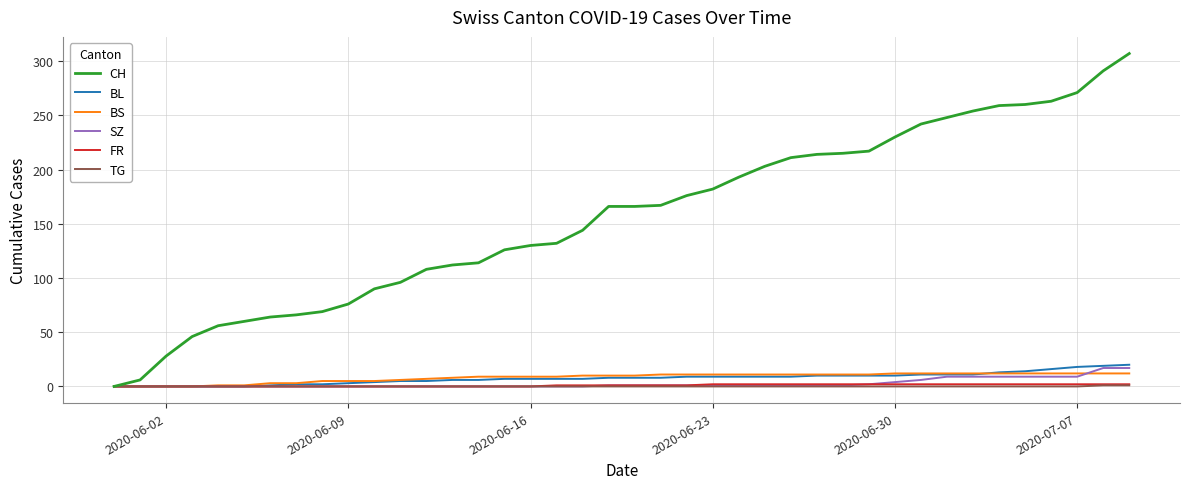

Which series has the largest total across all categories?

CH